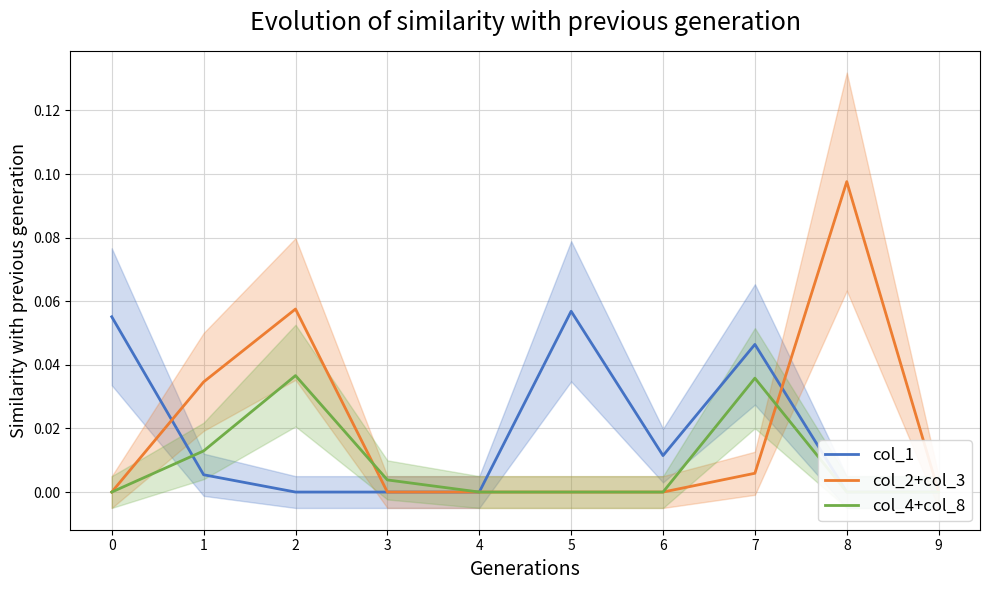

Is it true that col_2+col_3 equals 0.1 at 2?

True